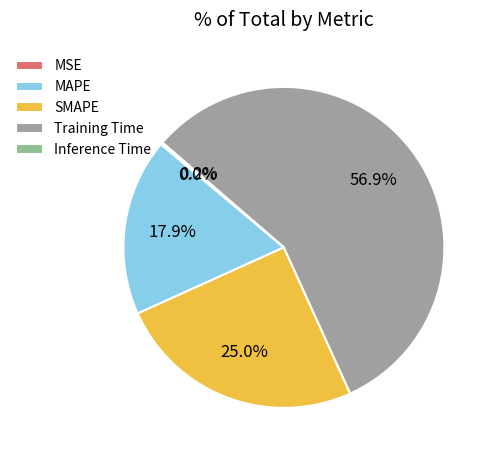

Which slice is the smallest?

MSE